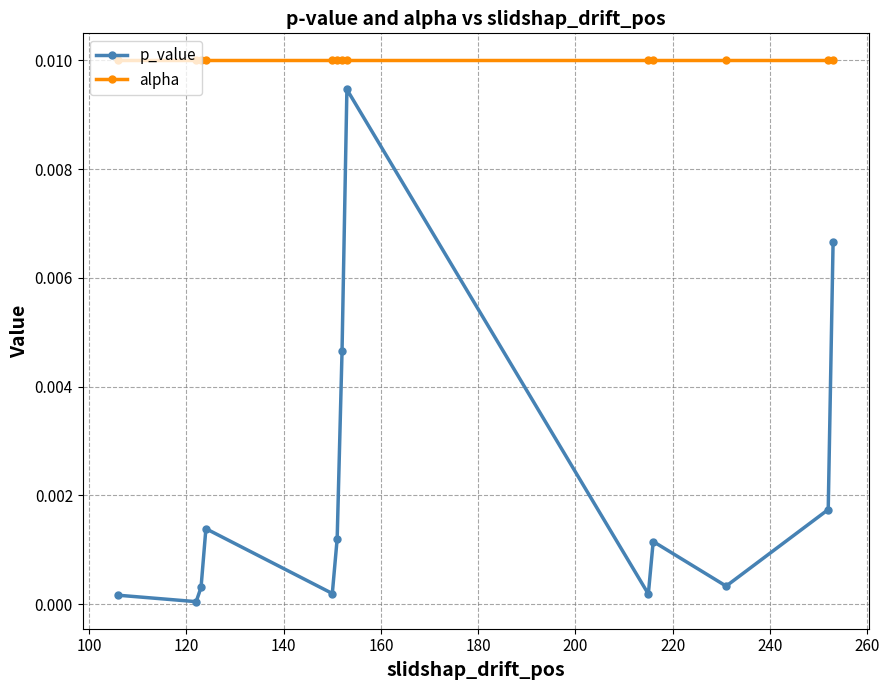

What are all the series names shown in the legend?

p_value, alpha